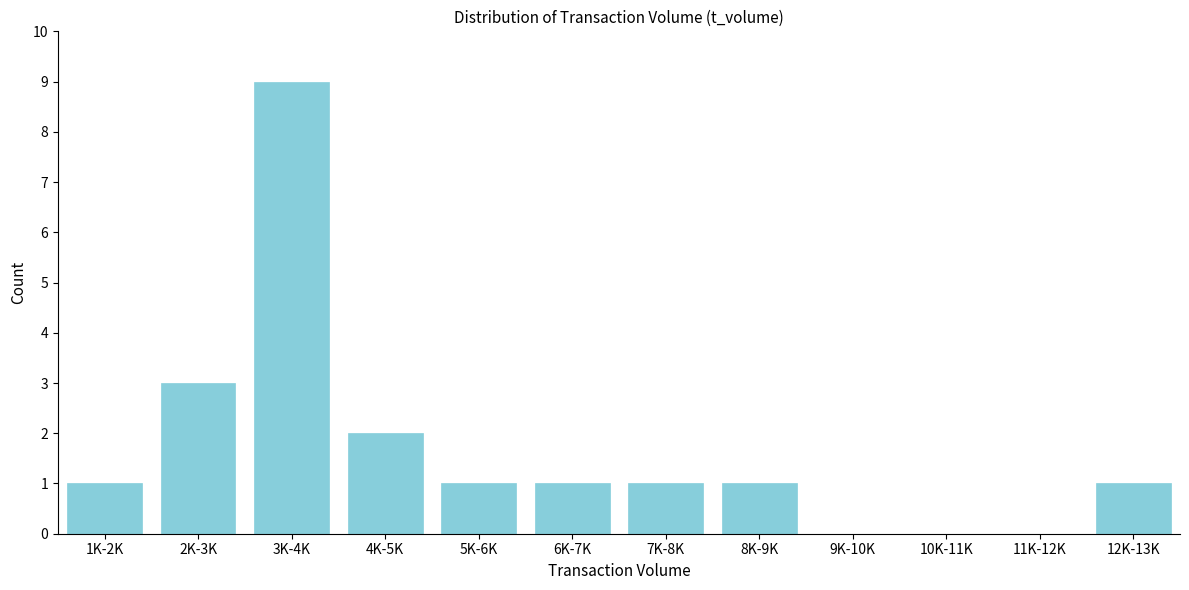

Reading right to left, transcribe all the data shown in this chart.

12K-13K=1	11K-12K=0	10K-11K=0	9K-10K=0	8K-9K=1	7K-8K=1	6K-7K=1	5K-6K=1	4K-5K=2	3K-4K=9	2K-3K=3	1K-2K=1